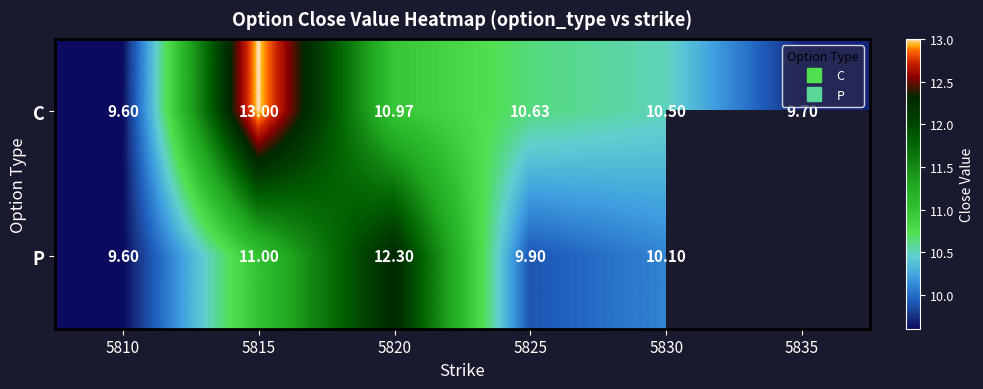

What is the average value of the C series?

10.7